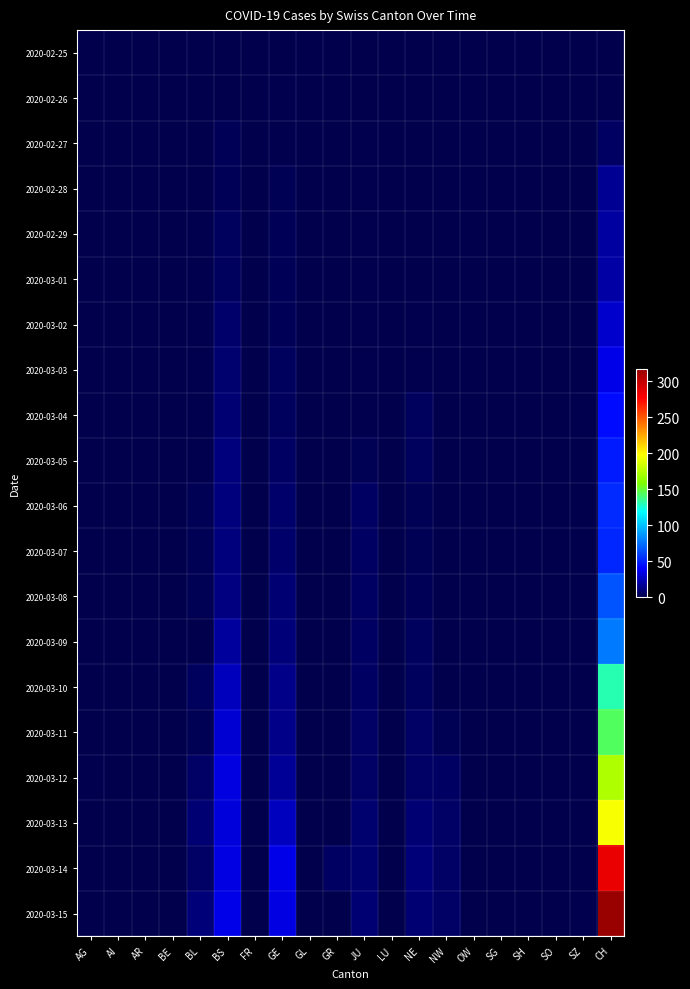

Reading left to right, what are all the values shown in this chart?

2020-02-25: AG=0	AI=0	AR=0	BE=0	BL=0	BS=0	FR=0	GE=0	GL=0	GR=0	JU=0	LU=0	NE=0	NW=0	OW=0	SG=0	SH=0	SO=0	SZ=0	CH=0
2020-02-26: AG=0	AI=0	AR=0	BE=0	BL=0	BS=0	FR=0	GE=1	GL=0	GR=0	JU=0	LU=0	NE=0	NW=0	OW=0	SG=0	SH=0	SO=0	SZ=0	CH=1
2020-02-27: AG=0	AI=0	AR=0	BE=0	BL=0	BS=3	FR=0	GE=1	GL=0	GR=0	JU=1	LU=0	NE=0	NW=0	OW=0	SG=0	SH=0	SO=0	SZ=0	CH=5
2020-02-28: AG=0	AI=0	AR=0	BE=0	BL=0	BS=3	FR=0	GE=2	GL=0	GR=0	JU=1	LU=0	NE=0	NW=0	OW=0	SG=0	SH=0	SO=0	SZ=0	CH=16
2020-02-29: AG=0	AI=0	AR=0	BE=0	BL=1	BS=4	FR=0	GE=3	GL=0	GR=0	JU=1	LU=0	NE=0	NW=0	OW=0	SG=0	SH=0	SO=0	SZ=0	CH=19
2020-03-01: AG=0	AI=0	AR=0	BE=0	BL=1	BS=4	FR=0	GE=3	GL=0	GR=0	JU=1	LU=0	NE=0	NW=0	OW=0	SG=0	SH=0	SO=0	SZ=0	CH=20
2020-03-02: AG=0	AI=0	AR=0	BE=0	BL=1	BS=7	FR=0	GE=3	GL=0	GR=0	JU=1	LU=0	NE=1	NW=0	OW=0	SG=0	SH=0	SO=0	SZ=0	CH=29
2020-03-03: AG=0	AI=0	AR=0	BE=0	BL=1	BS=8	FR=0	GE=4	GL=0	GR=0	JU=1	LU=0	NE=1	NW=0	OW=0	SG=0	SH=0	SO=0	SZ=0	CH=35
2020-03-04: AG=0	AI=0	AR=0	BE=0	BL=1	BS=9	FR=0	GE=4	GL=0	GR=0	JU=1	LU=0	NE=4	NW=0	OW=0	SG=0	SH=0	SO=0	SZ=1	CH=43
2020-03-05: AG=0	AI=0	AR=0	BE=0	BL=1	BS=11	FR=0	GE=5	GL=0	GR=0	JU=2	LU=0	NE=4	NW=0	OW=0	SG=0	SH=0	SO=0	SZ=0	CH=48
2020-03-06: AG=0	AI=0	AR=0	BE=0	BL=2	BS=11	FR=0	GE=7	GL=0	GR=0	JU=5	LU=0	NE=2	NW=0	OW=0	SG=0	SH=0	SO=0	SZ=0	CH=53
2020-03-07: AG=0	AI=0	AR=0	BE=0	BL=2	BS=11	FR=0	GE=7	GL=0	GR=0	JU=5	LU=0	NE=2	NW=0	OW=0	SG=0	SH=0	SO=0	SZ=0	CH=52
2020-03-08: AG=0	AI=0	AR=0	BE=0	BL=2	BS=12	FR=0	GE=9	GL=0	GR=0	JU=5	LU=0	NE=3	NW=0	OW=0	SG=0	SH=0	SO=0	SZ=0	CH=66
2020-03-09: AG=0	AI=0	AR=0	BE=0	BL=0	BS=18	FR=0	GE=10	GL=0	GR=0	JU=5	LU=0	NE=4	NW=0	OW=0	SG=0	SH=0	SO=0	SZ=0	CH=78
2020-03-10: AG=0	AI=0	AR=0	BE=0	BL=4	BS=25	FR=0	GE=14	GL=0	GR=0	JU=5	LU=0	NE=4	NW=0	OW=0	SG=0	SH=0	SO=0	SZ=0	CH=131
2020-03-11: AG=0	AI=0	AR=0	BE=0	BL=2	BS=30	FR=0	GE=14	GL=0	GR=0	JU=6	LU=0	NE=6	NW=2	OW=0	SG=0	SH=0	SO=0	SZ=0	CH=144
2020-03-12: AG=1	AI=0	AR=0	BE=0	BL=6	BS=33	FR=0	GE=17	GL=0	GR=0	JU=6	LU=0	NE=6	NW=5	OW=0	SG=0	SH=0	SO=0	SZ=0	CH=173
2020-03-13: AG=0	AI=0	AR=0	BE=0	BL=9	BS=32	FR=0	GE=26	GL=0	GR=0	JU=8	LU=0	NE=9	NW=6	OW=0	SG=0	SH=0	SO=0	SZ=0	CH=196
2020-03-14: AG=0	AI=0	AR=0	BE=0	BL=6	BS=34	FR=0	GE=35	GL=0	GR=5	JU=8	LU=0	NE=10	NW=6	OW=0	SG=0	SH=0	SO=0	SZ=0	CH=285
2020-03-15: AG=0	AI=0	AR=0	BE=0	BL=10	BS=35	FR=0	GE=34	GL=0	GR=0	JU=9	LU=0	NE=9	NW=6	OW=0	SG=0	SH=0	SO=0	SZ=1	CH=317